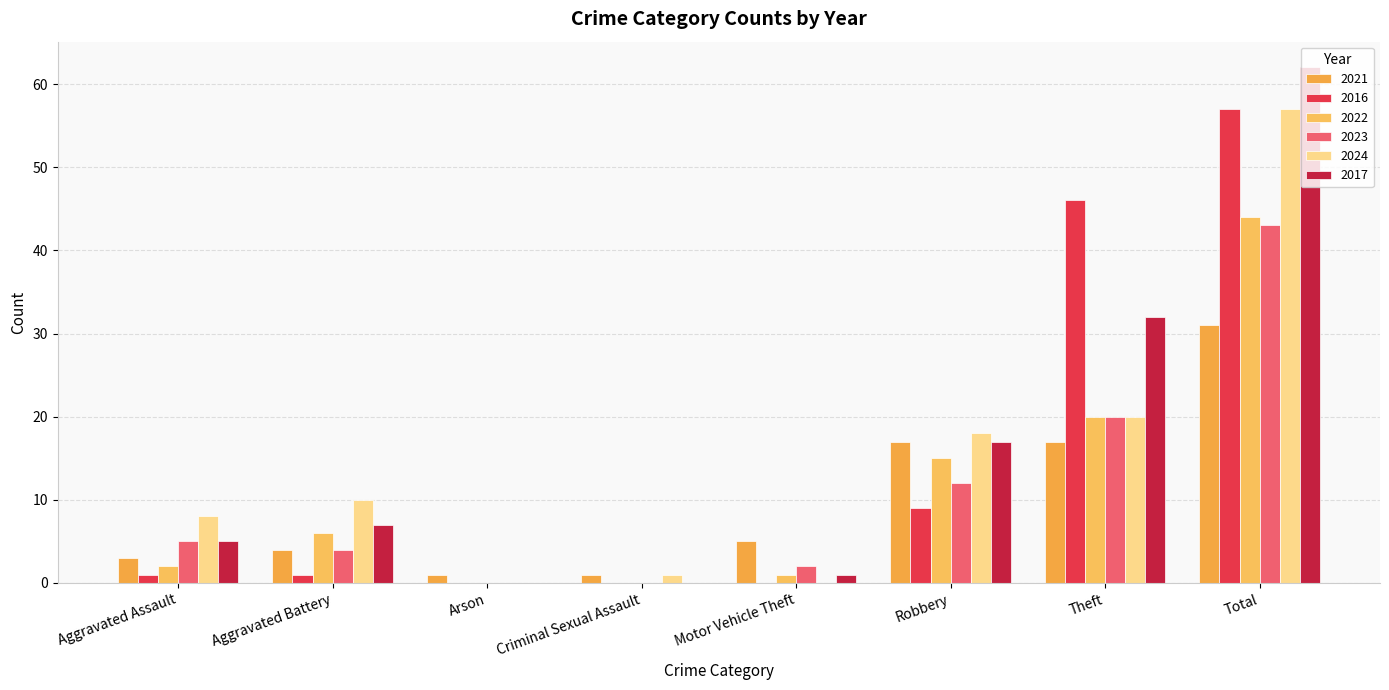

What is the spread (max minus min) of values at Criminal Sexual Assault?

1